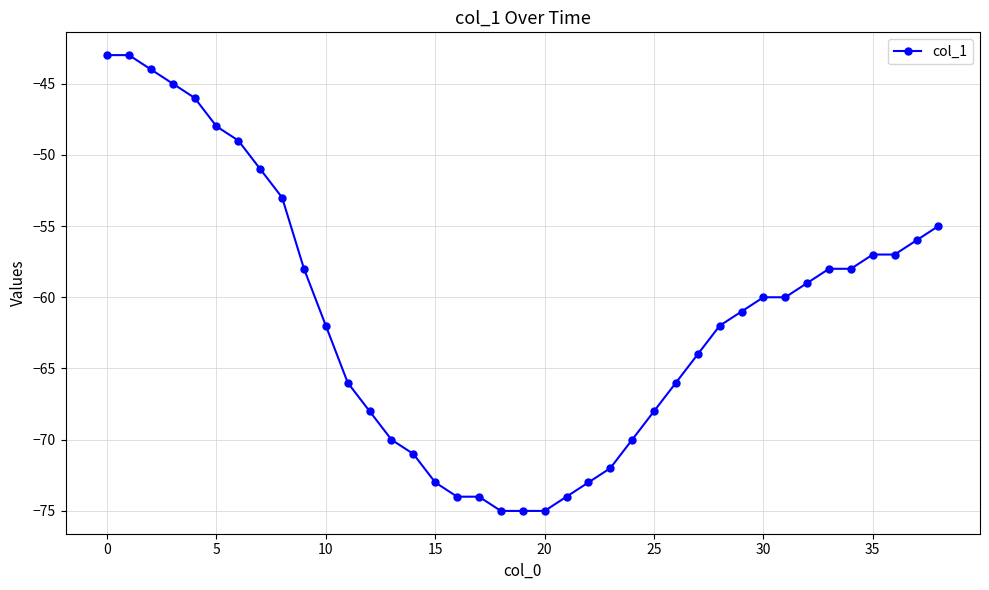

What is the difference between the second highest and second lowest values?

32